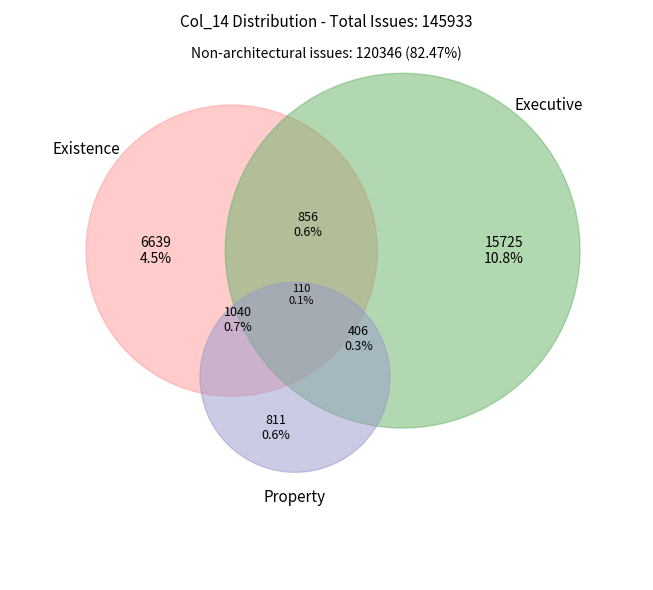

Is there any slice that represents more than half of the pie?

No